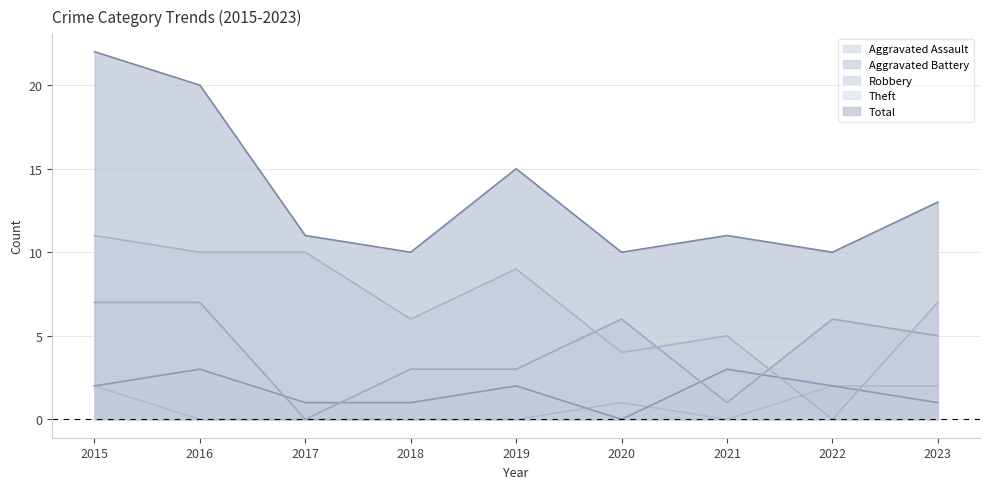

How many interior local peaks does the Total series have?

2